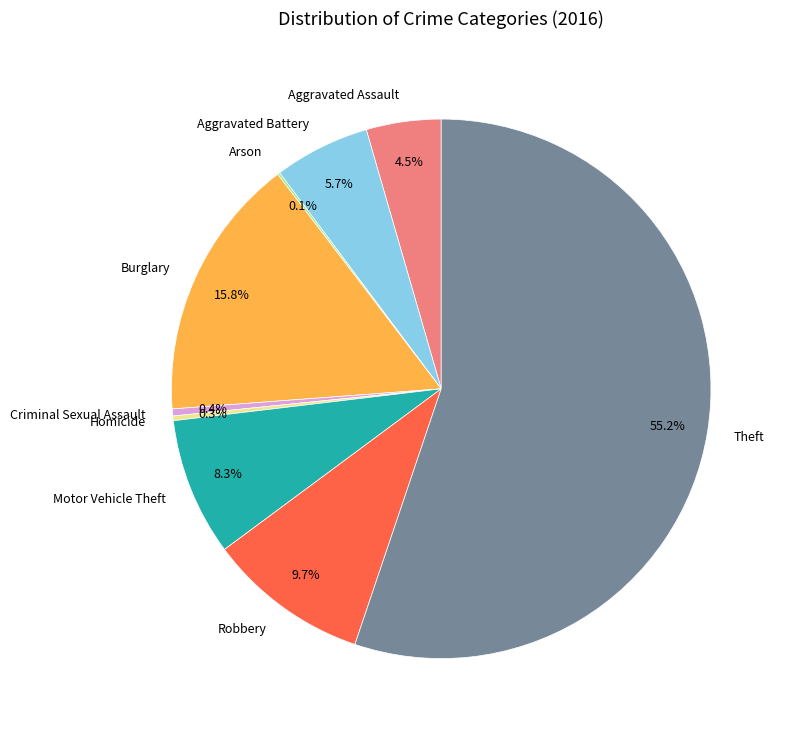

To the nearest percent, what is the combined percentage of Robbery and Homicide?

10%